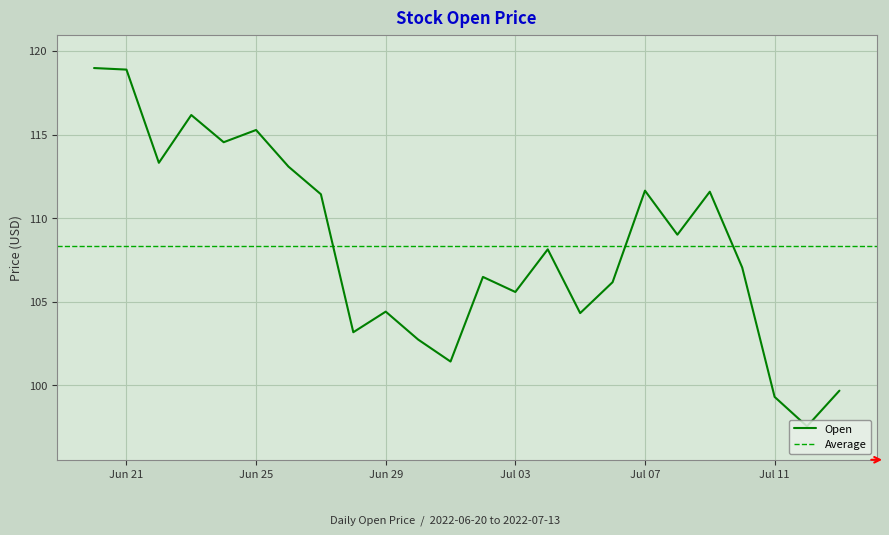

What is the minimum value shown in the chart?

97.5